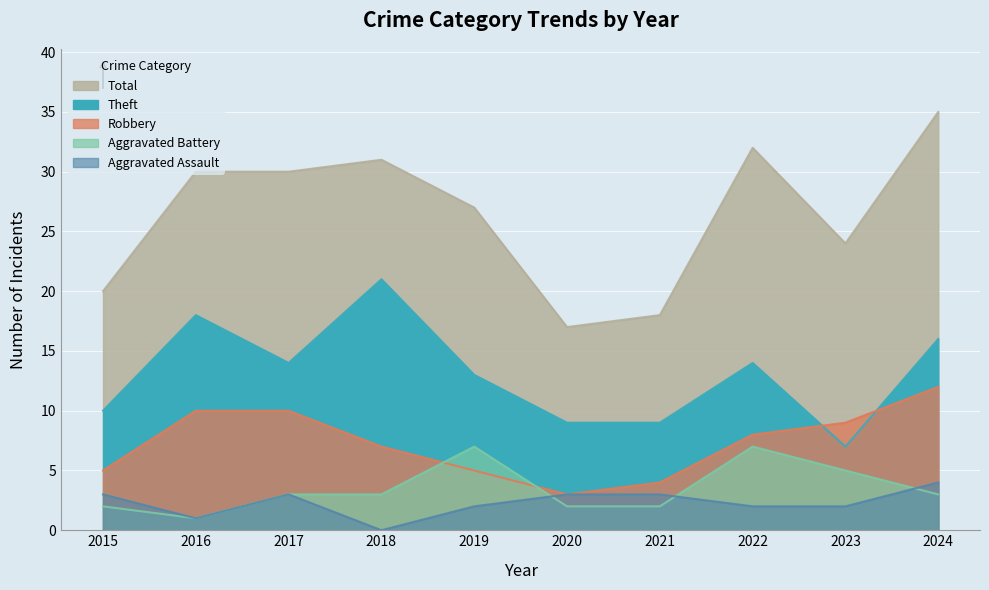

Is it true that Robbery equals 3 at 2015?

False